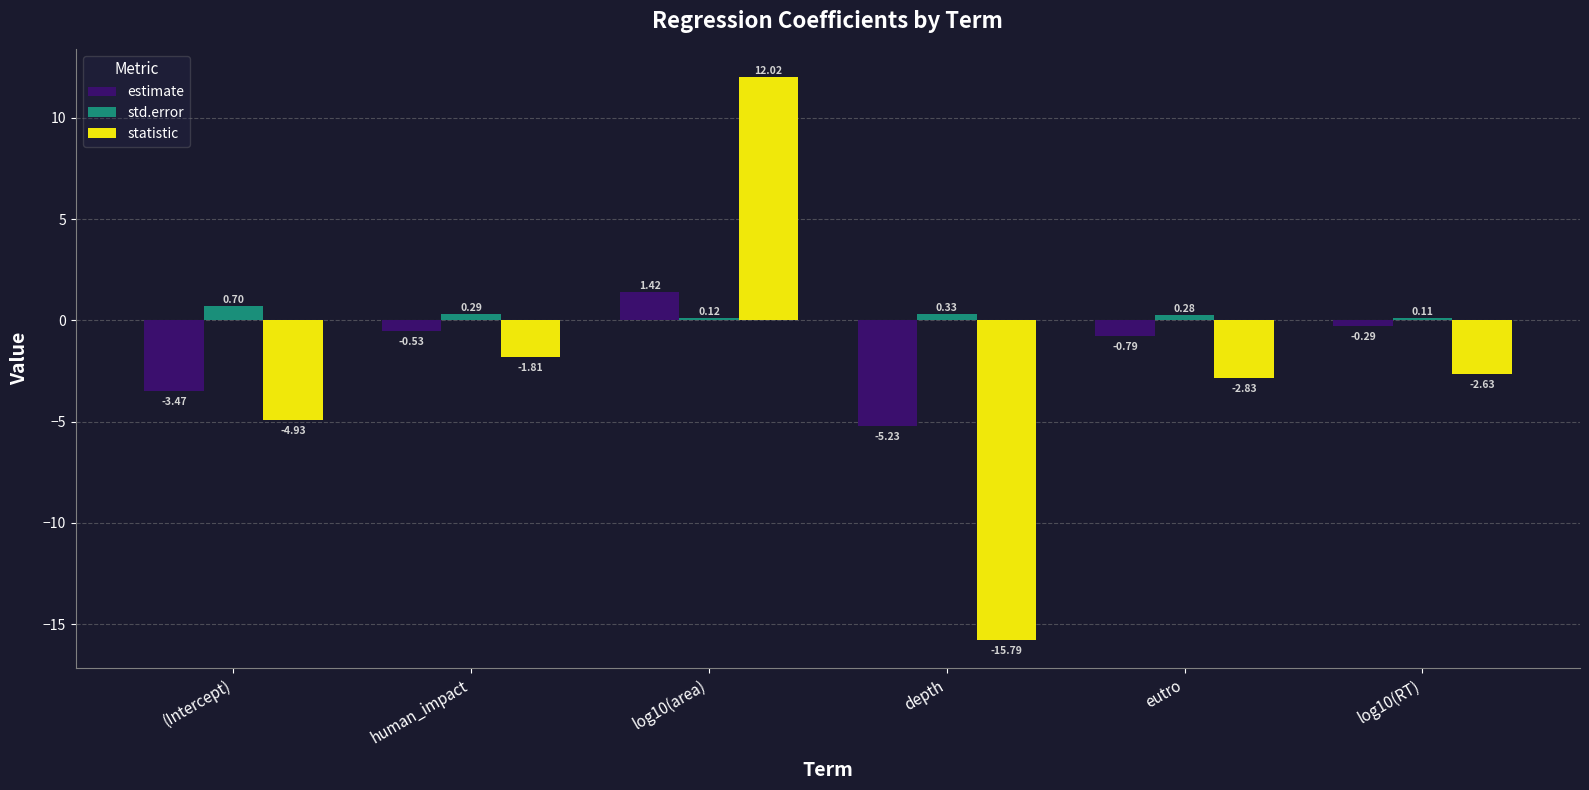

How many negative values does the statistic series have?

5